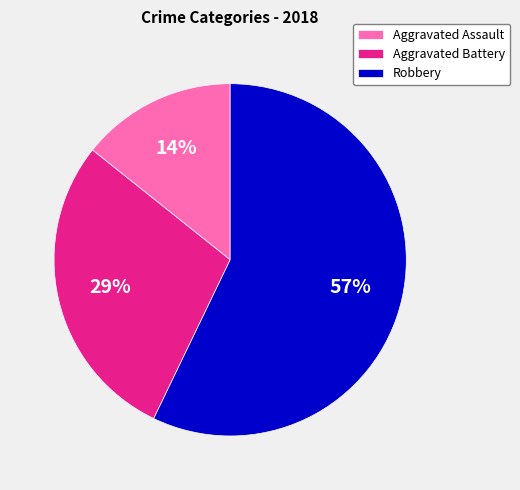

To the nearest percent, what is the average slice percentage?

33%